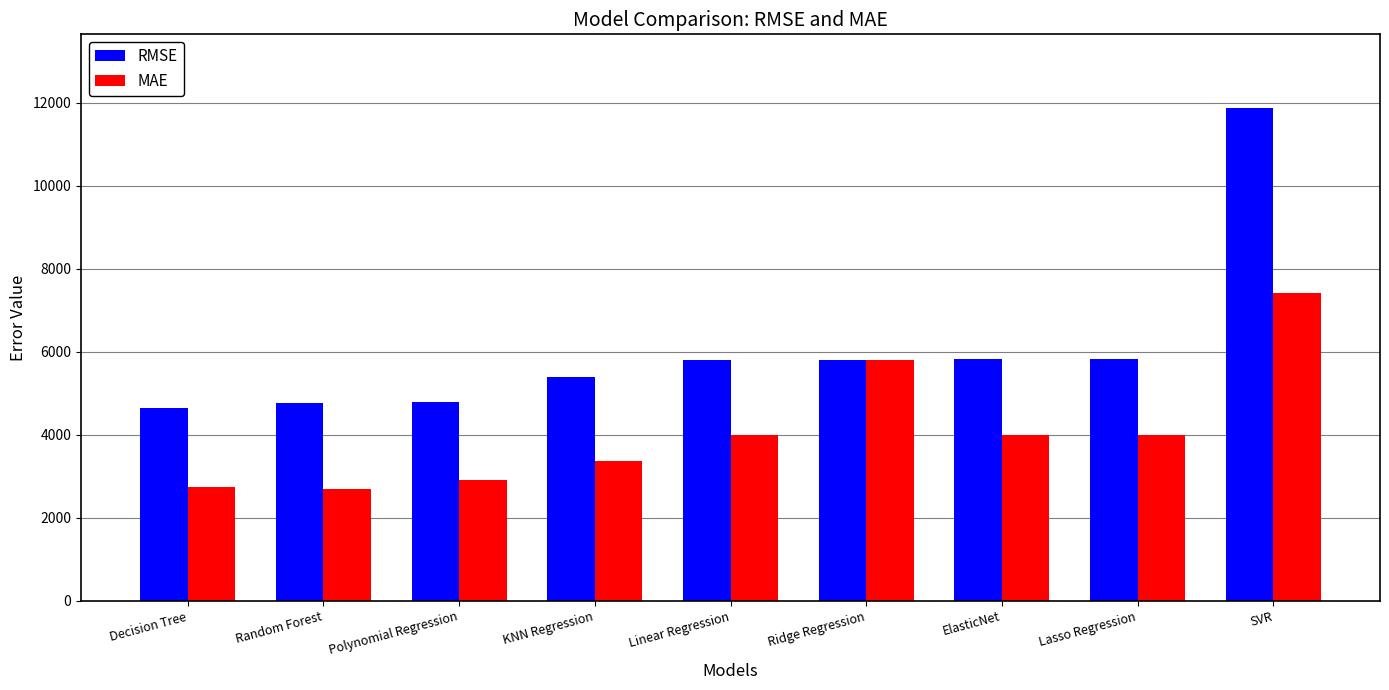

What is the lowest value of the RMSE series?

4654.4